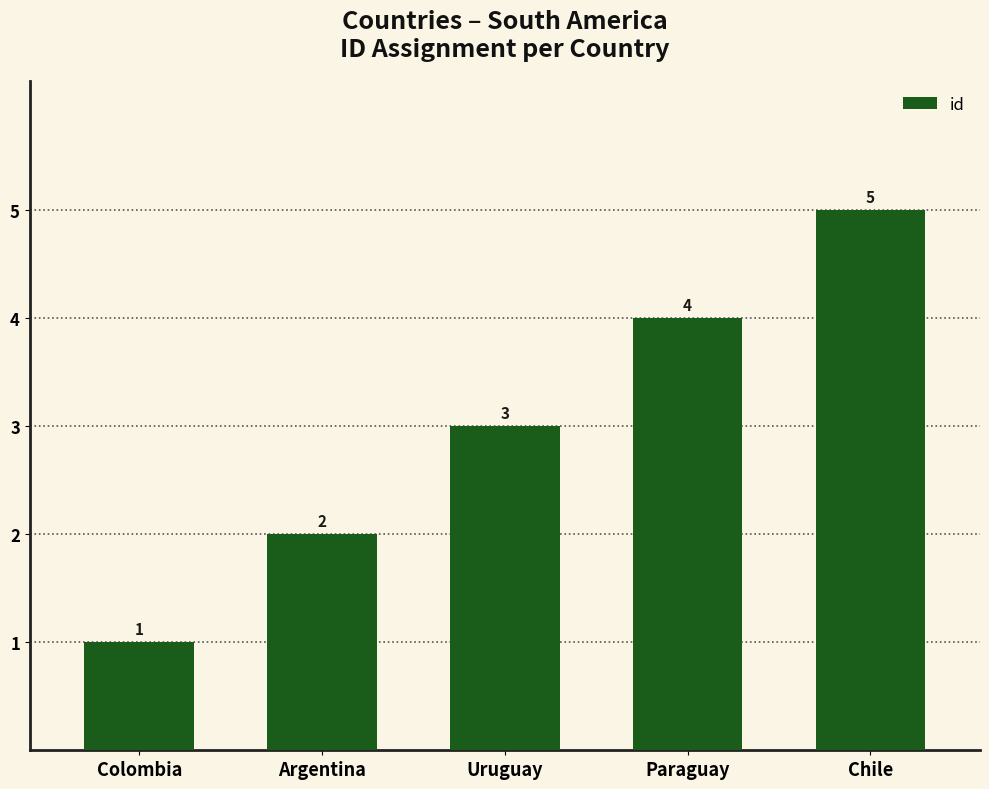

What is the difference between the values at Uruguay and Chile?

2